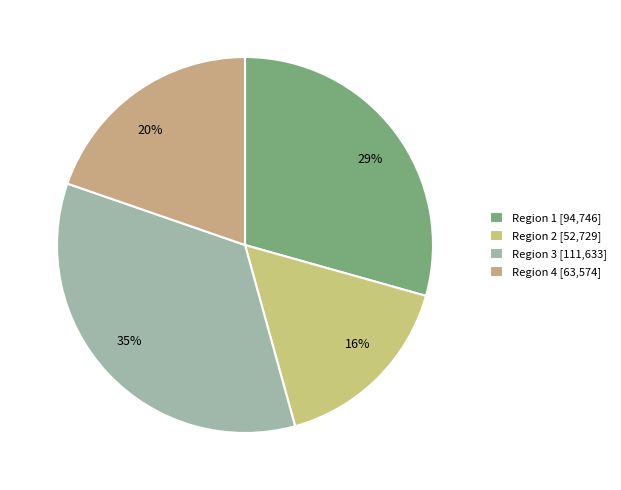

To the nearest percent, what portion does Region 4 represent?

20%